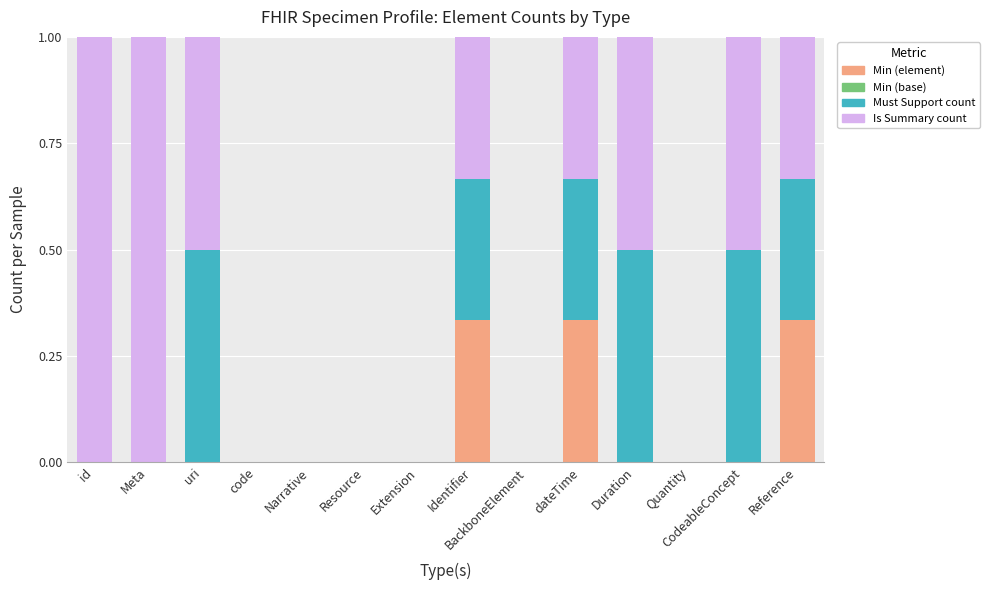

The value of Min (element) at BackboneElement is -0.2. True or false?

False